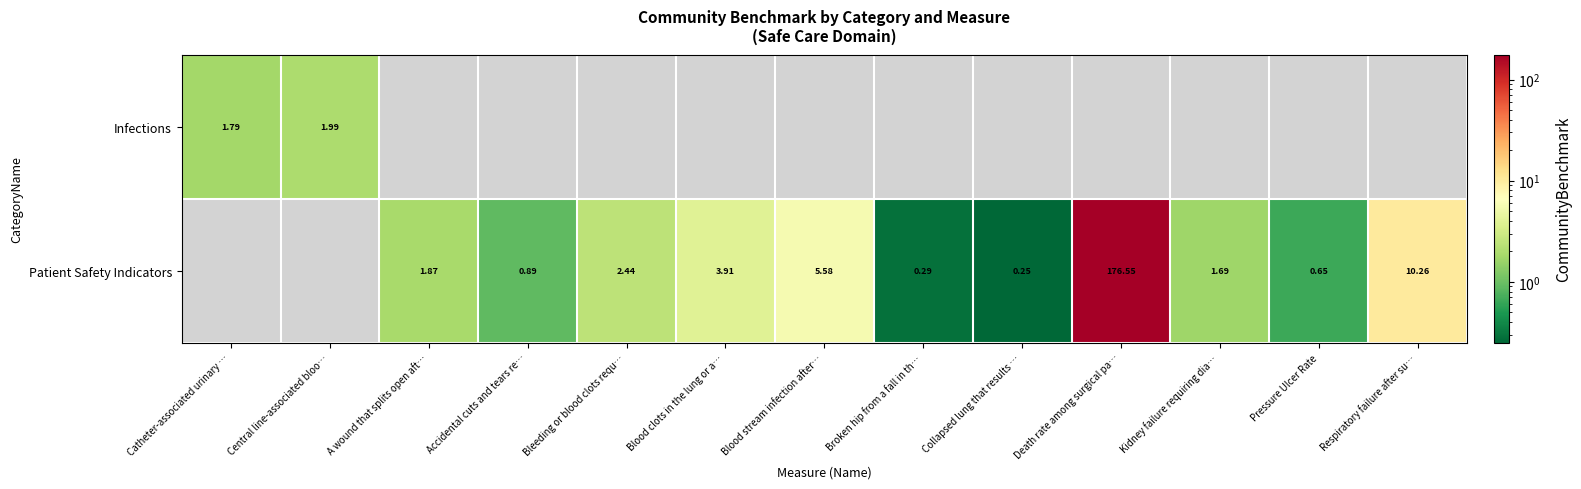

Between Blood stream infection after… and Collapsed lung that results …, which series saw the biggest shift?

Patient Safety Indicators